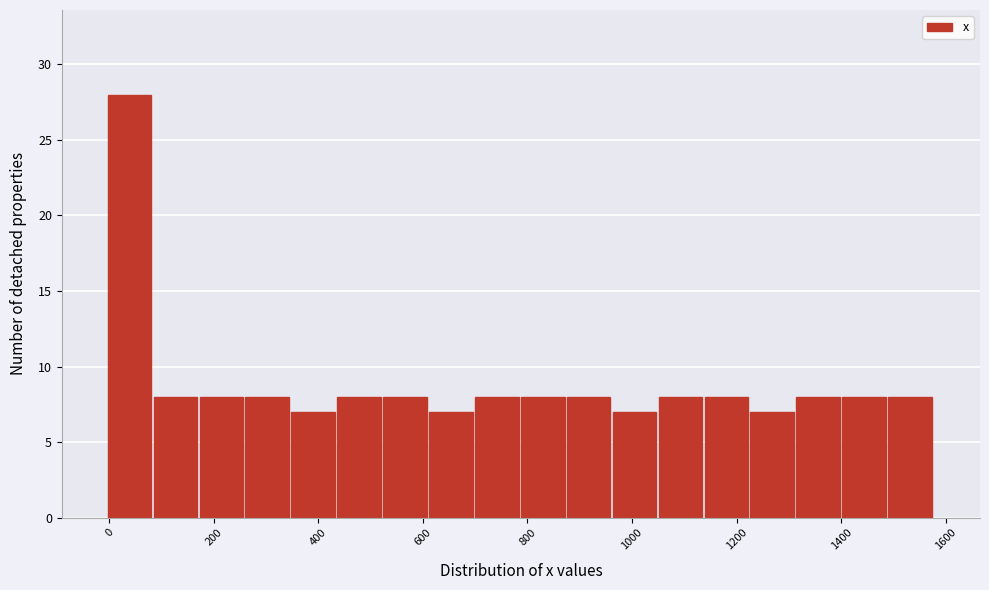

Reading left to right, transcribe this chart: for each bar, give the range it covers on the x-axis and its height. Neither the bar edges nor the heights are printed on the chart, so give them approximately, as read against the axes.

0 to 80: 28
80 to 180: 8
180 to 260: 8
260 to 340: 8
340 to 440: 7
440 to 520: 8
520 to 620: 8
620 to 700: 7
700 to 780: 8
780 to 880: 8
880 to 960: 8
960 to 1060: 7
1060 to 1140: 8
1140 to 1220: 8
1220 to 1320: 7
1320 to 1400: 8
1400 to 1480: 8
1480 to 1580: 8